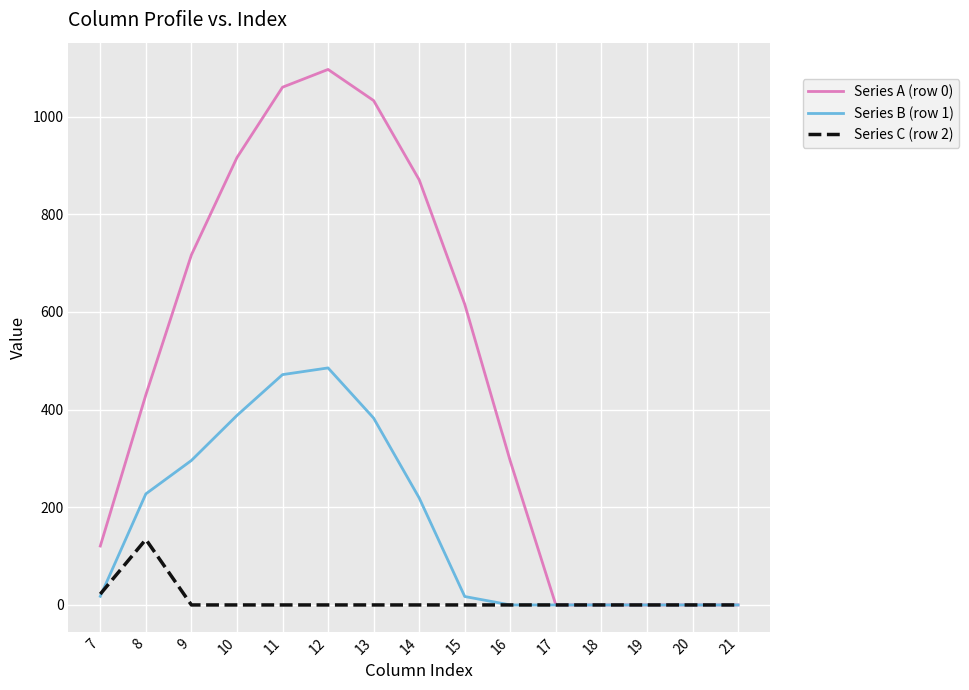

At how many categories does at least one series exceed 585?

7